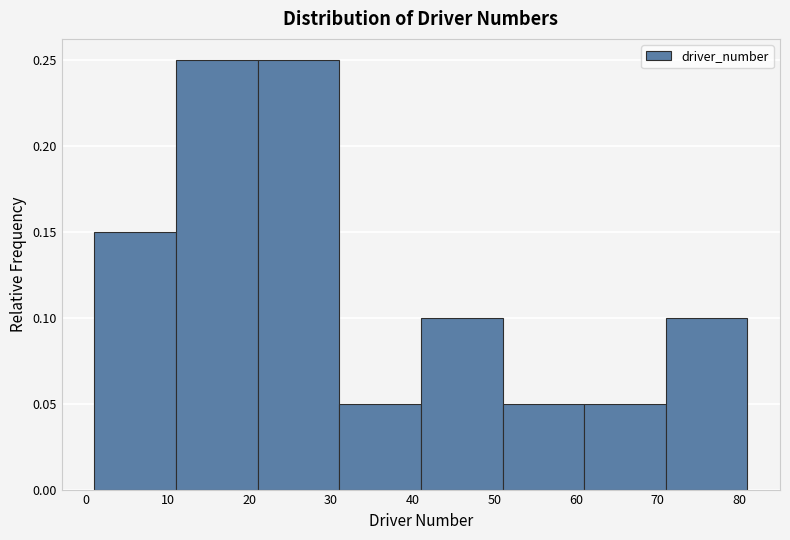

Reading left to right, transcribe this chart: for each bar, give the range it covers on the x-axis and its height. The values are not printed on the chart, so give them approximately, as read against the axis.

1 to 11: 0.15
11 to 21: 0.25
21 to 31: 0.25
31 to 41: 0.05
41 to 51: 0.10
51 to 61: 0.05
61 to 71: 0.05
71 to 81: 0.10